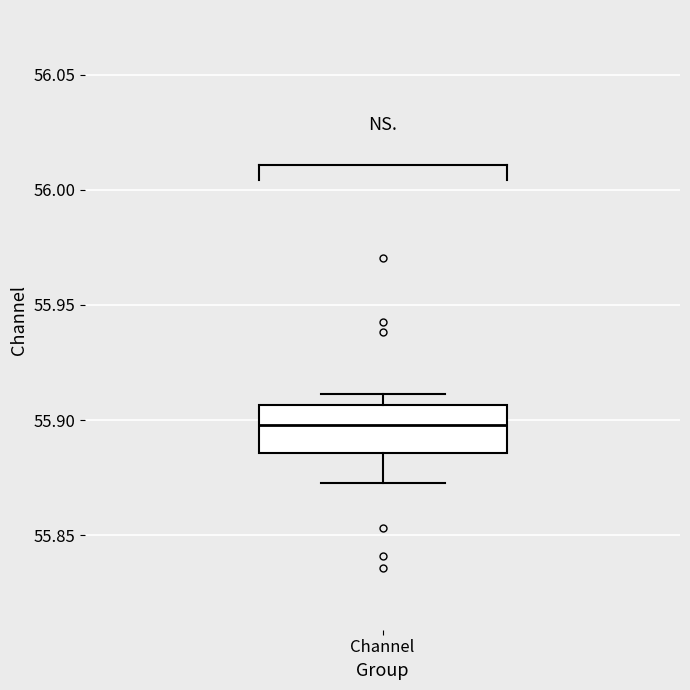

Transcribe this box plot: give where the median line is, the range the box spans, and where the two whiskers end, as read against the y-axis. The values are not printed on the chart, so give them approximately, as read against the axis.

median 55.900, box 55.885 to 55.905, whiskers 55.875 to 55.910